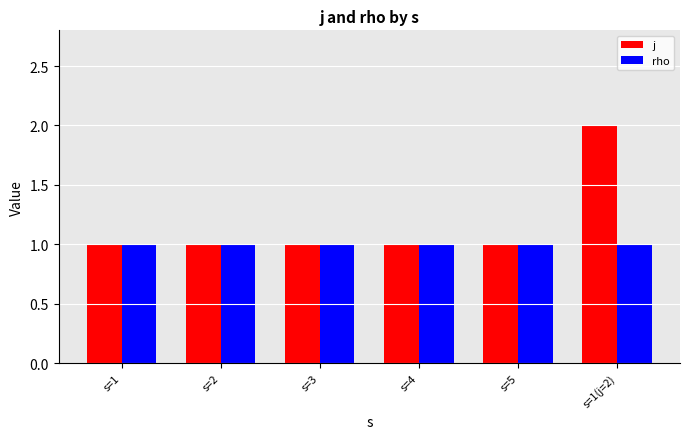

What is the value of the j bar at the 4th from the left?

1